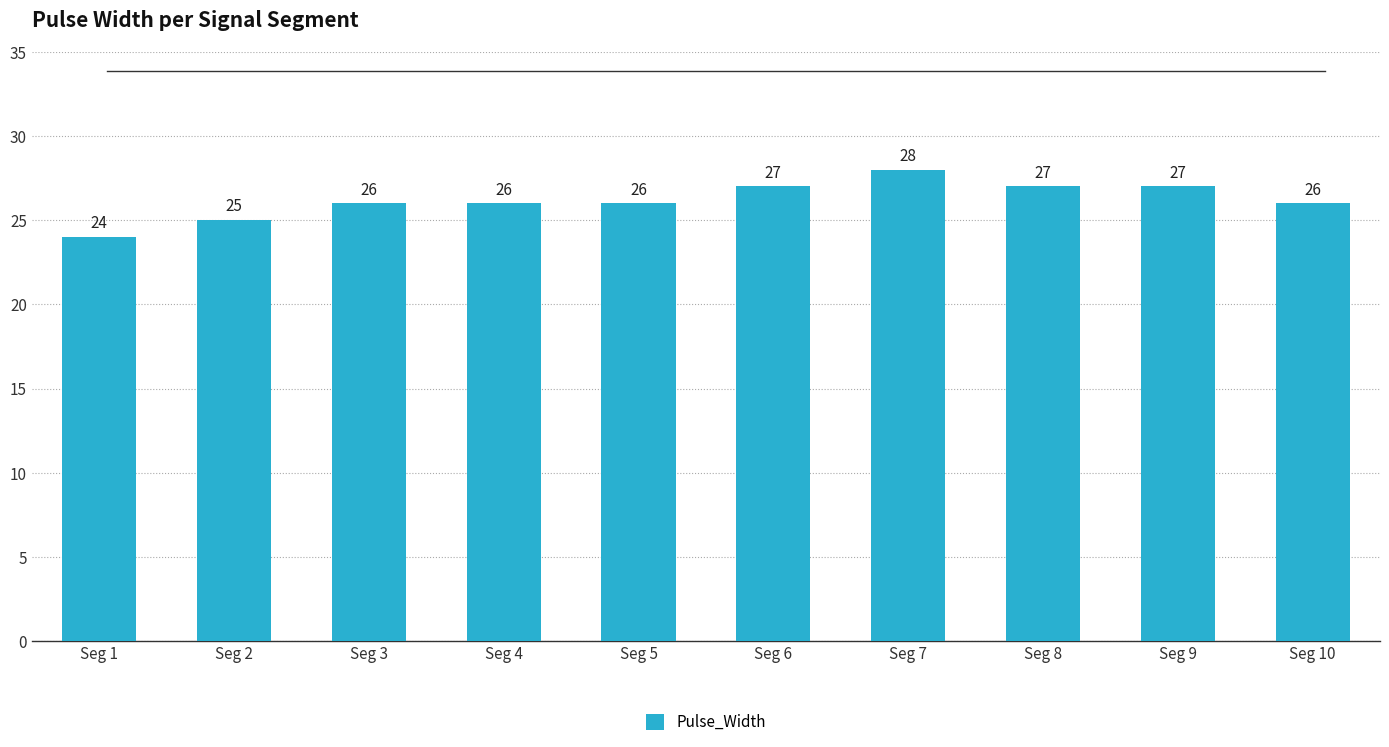

How many values are between 26 and 27?

7